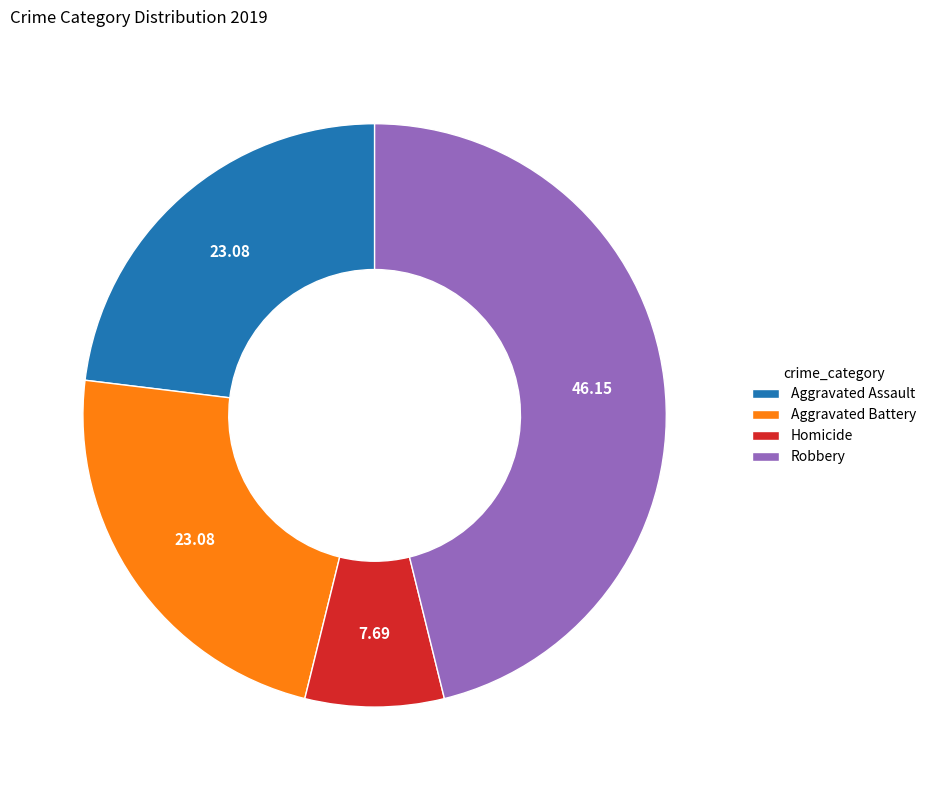

Which category has the biggest portion of the pie?

Robbery